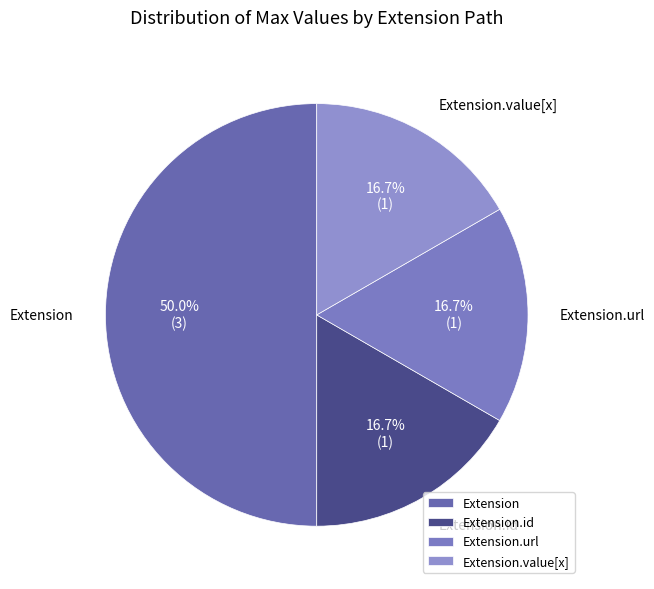

How many slices are in this pie chart?

4